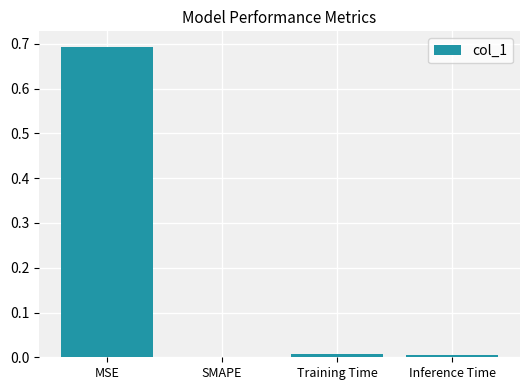

What is the change in value from MSE to SMAPE?

-0.7